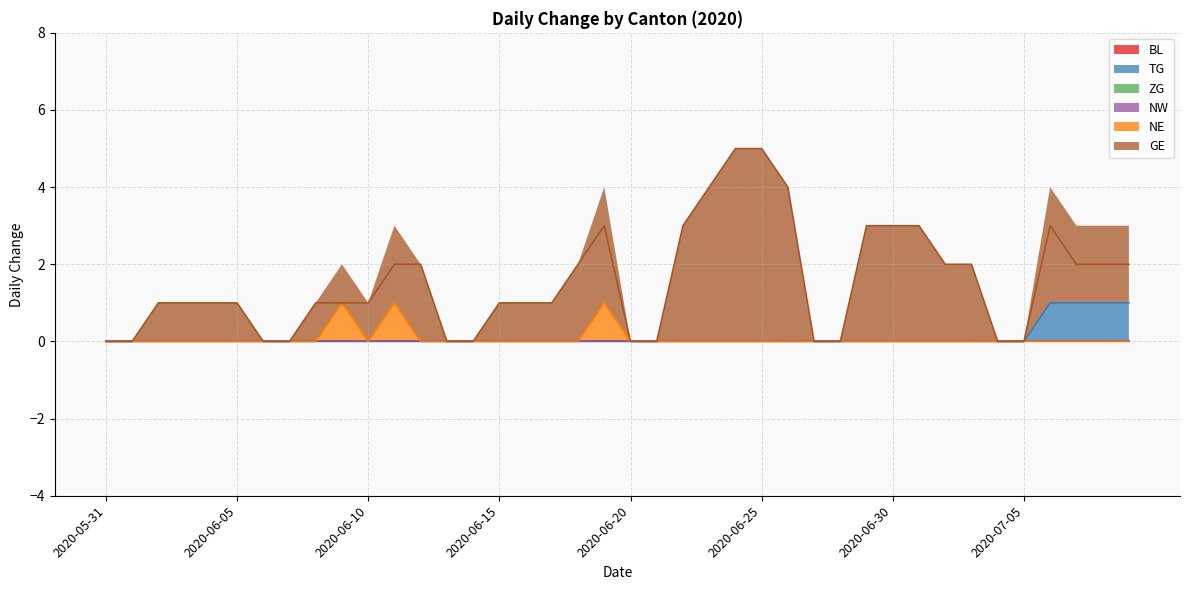

What is the total value across all series at 2020-06-22?

3